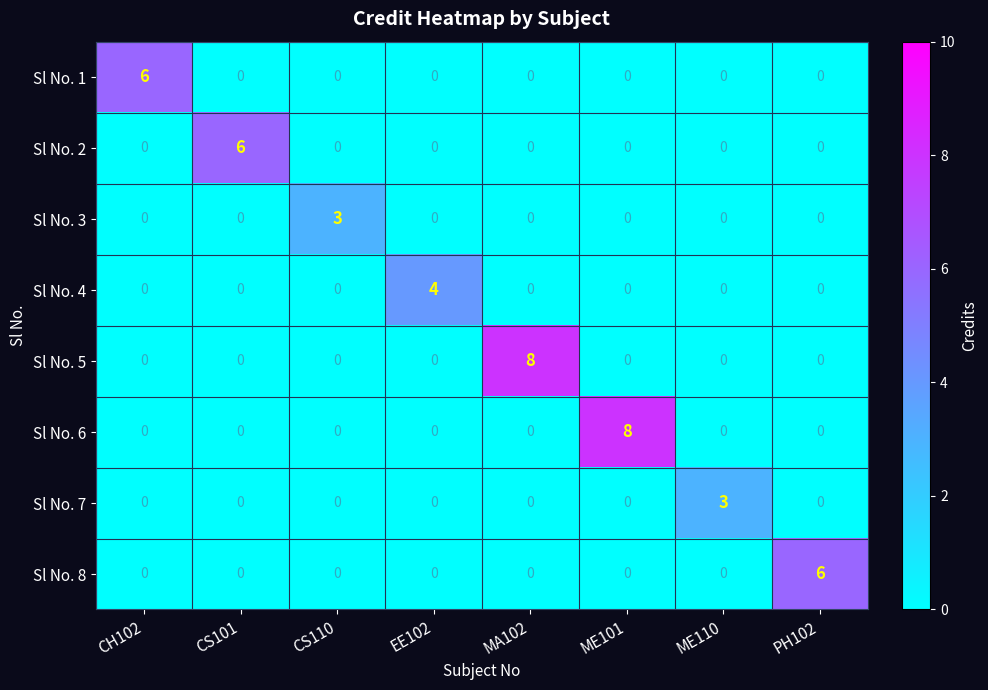

What is the total value across all series at CS101?

6